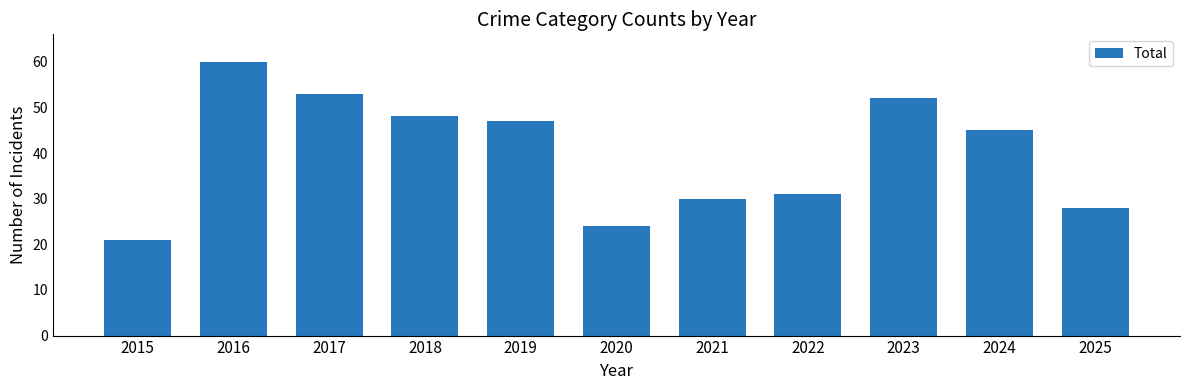

What is the change in value from 2024 to 2025?

-17